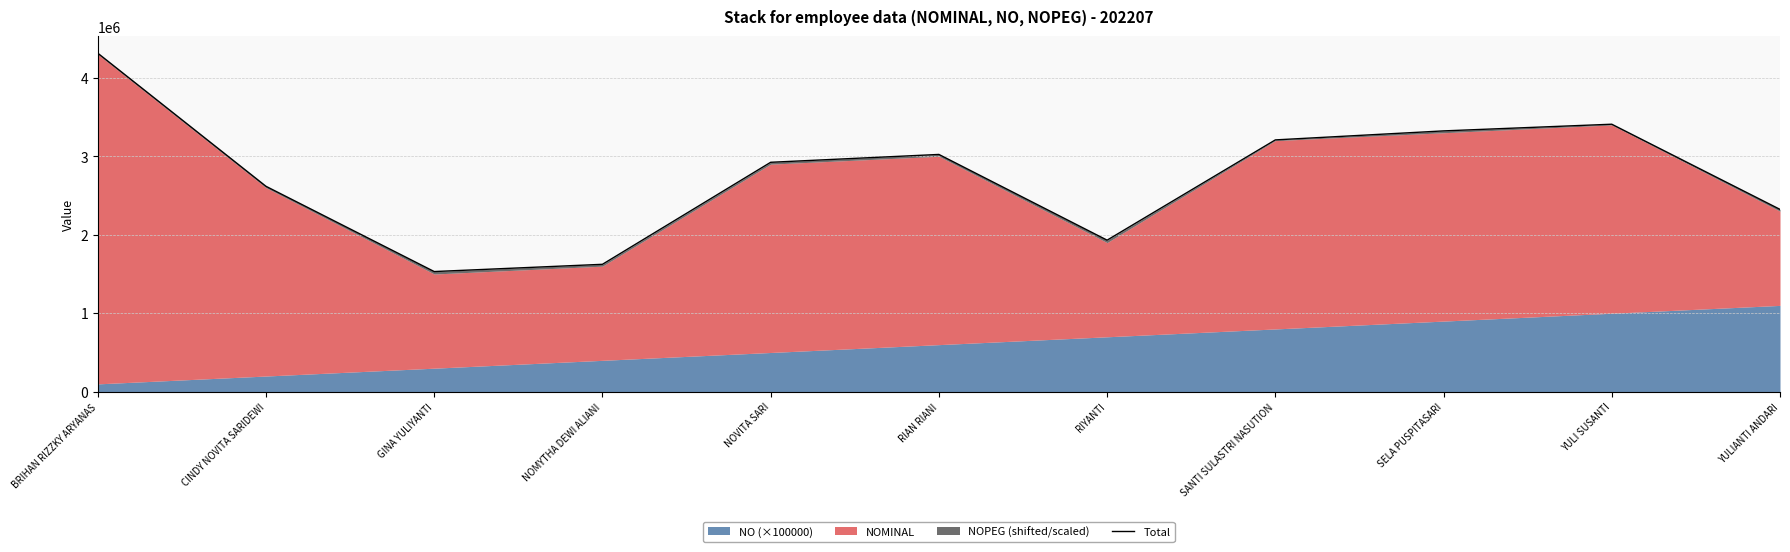

Approximately how many times larger is the value at NOVITA SARI compared to YULIANTI ANDARI?

1.3